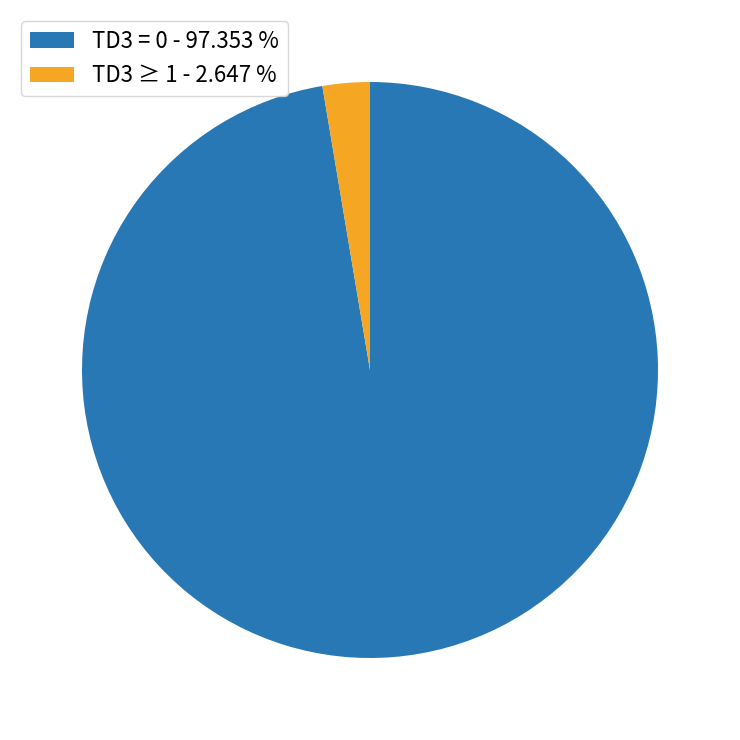

Is there any slice that represents more than half of the pie?

Yes